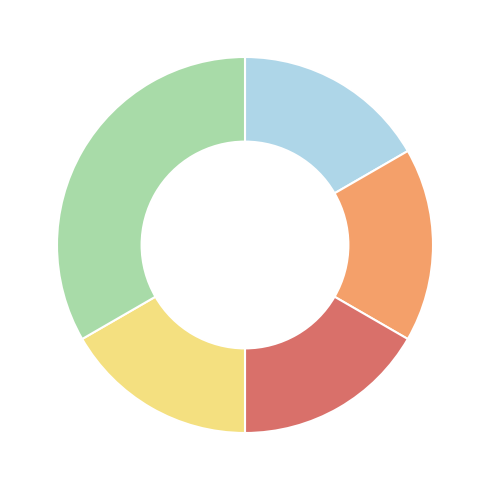

Is there a majority slice in this chart?

No